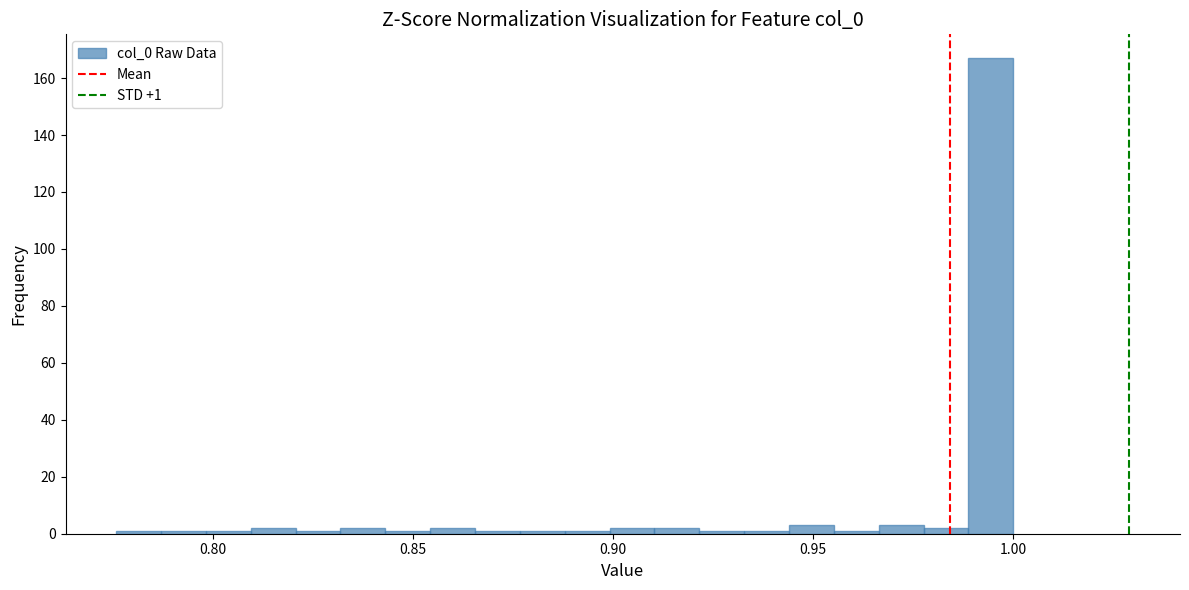

Read against the x-axis, roughly where is the centre of the tallest bar?

0.995